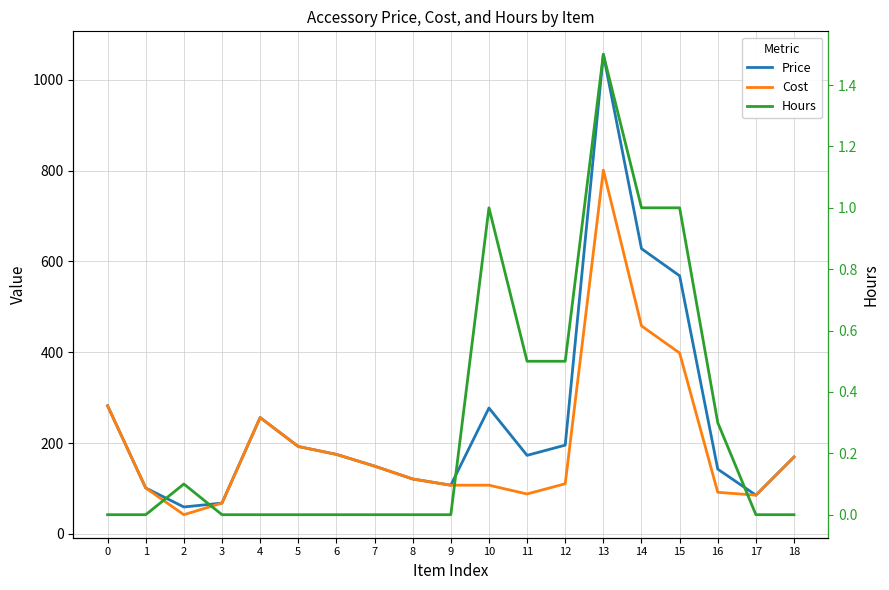

True or false: Hours and Cost intersect in this chart.

False